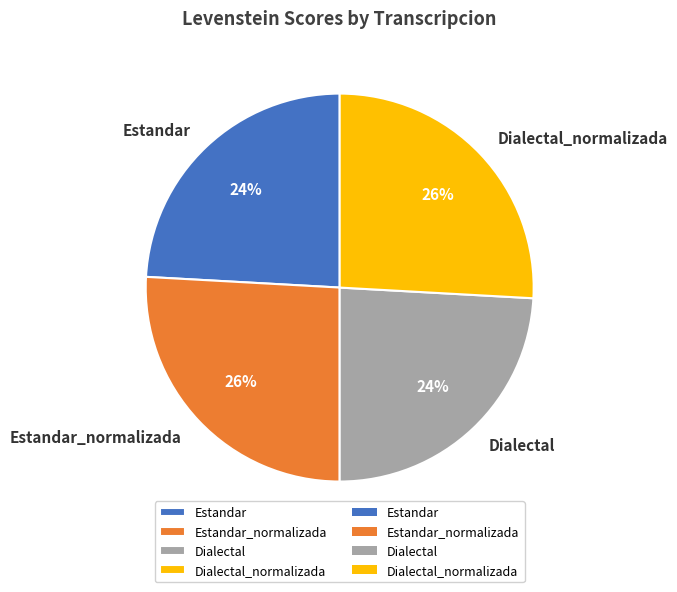

What percentage is the Estandar slice, to the nearest percent?

24%